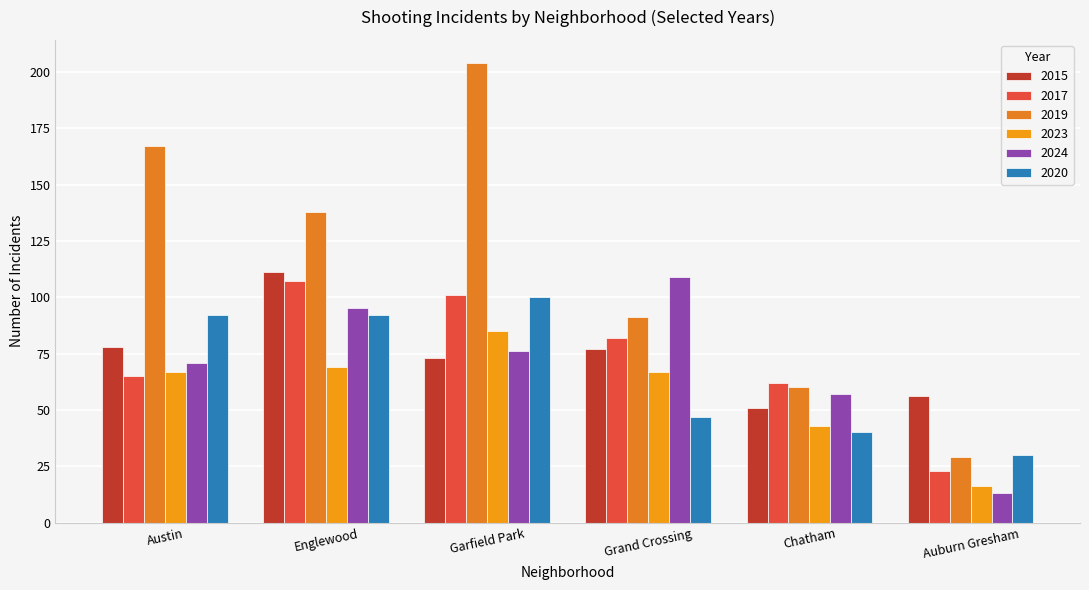

The 2020 series shows 139 at Englewood. True or false?

False